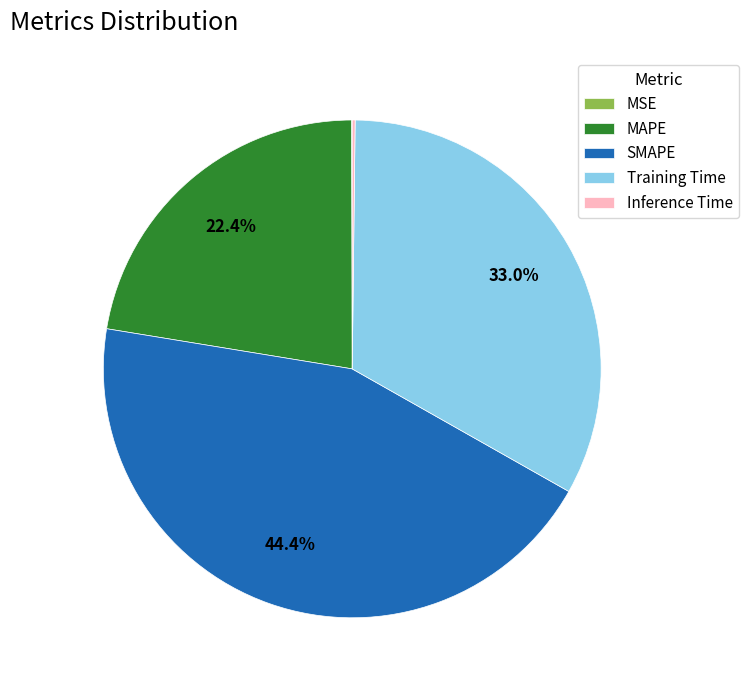

What is the ratio of the value at SMAPE to the value at Training Time?

1.3